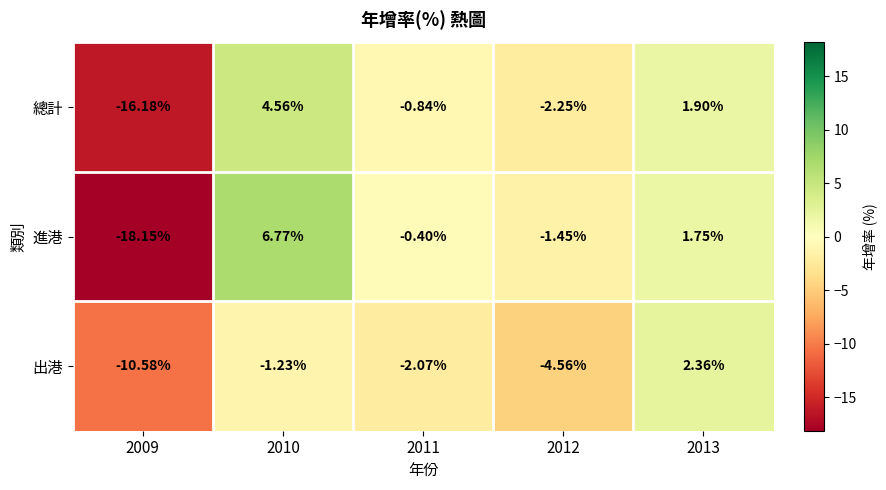

Is the value of 總計 at 2012 greater than the value of 進港 at 2010?

No